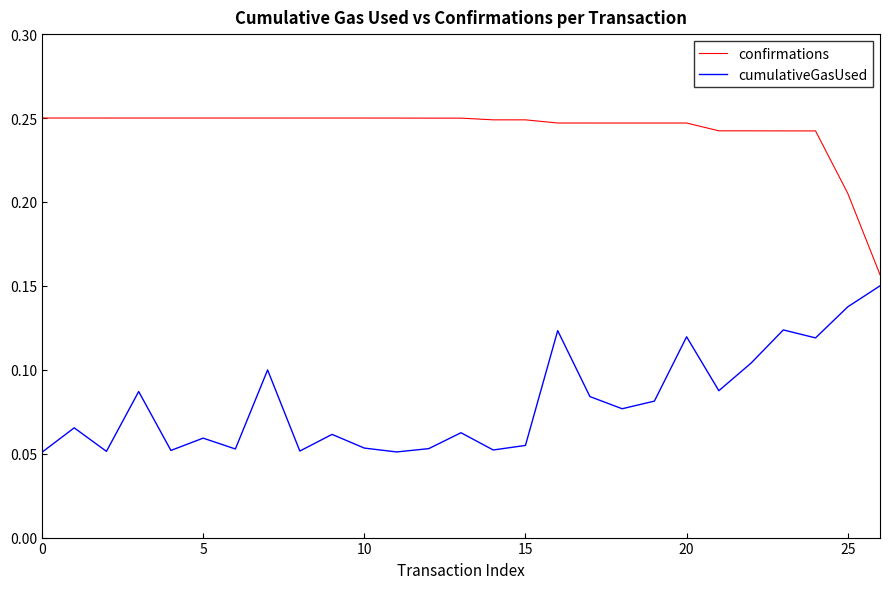

What are all the series names shown in the legend?

confirmations, cumulativeGasUsed